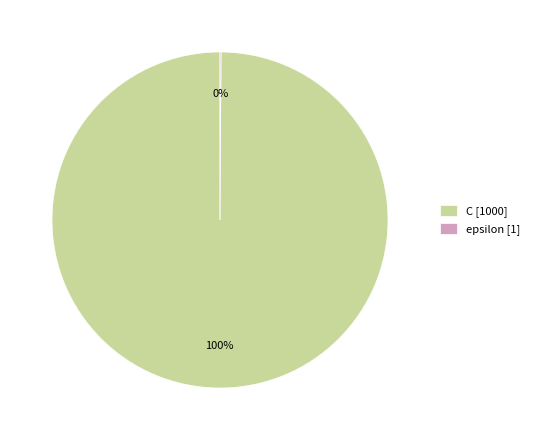

Is it true that C [1000] is 100% of the pie?

True